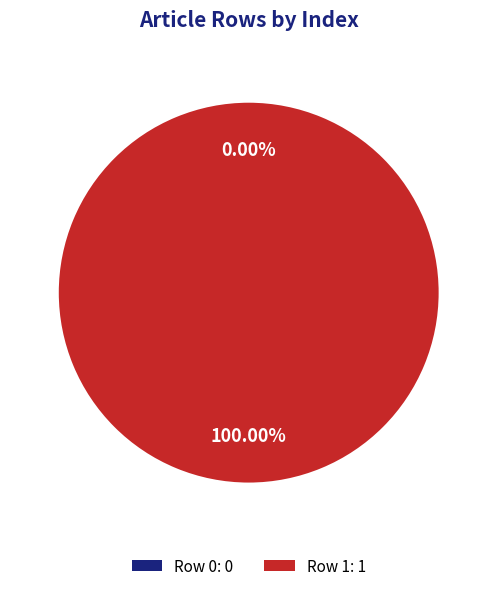

Is it true that Row 1 is 100% of the pie?

True